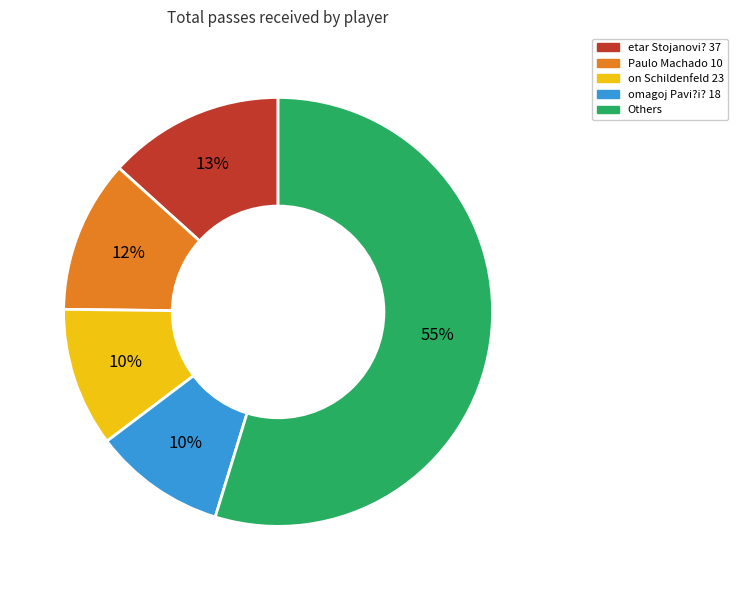

Does any single category account for the majority?

Yes